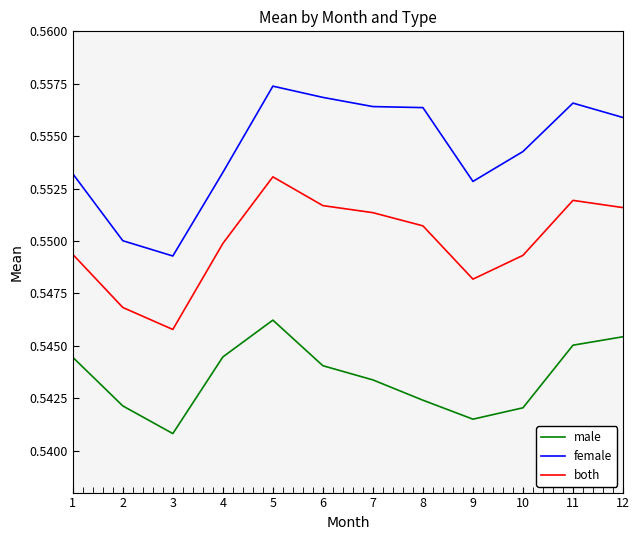

At which label does both reach its minimum?

3